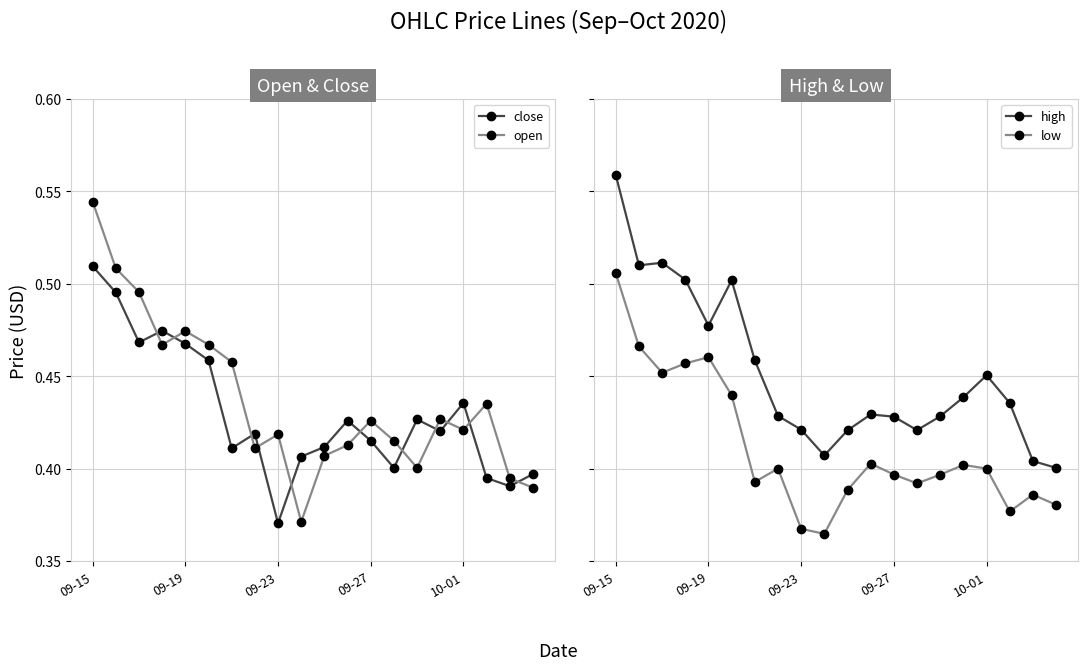

How many lines are shown in the chart?

4